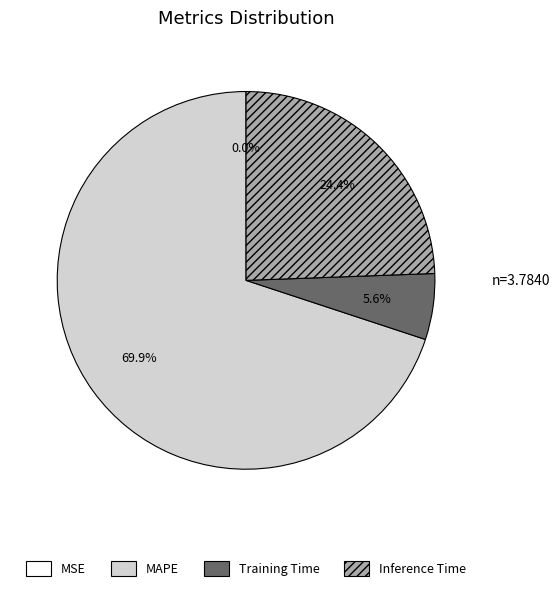

To the nearest percent, what is the average slice percentage?

25%